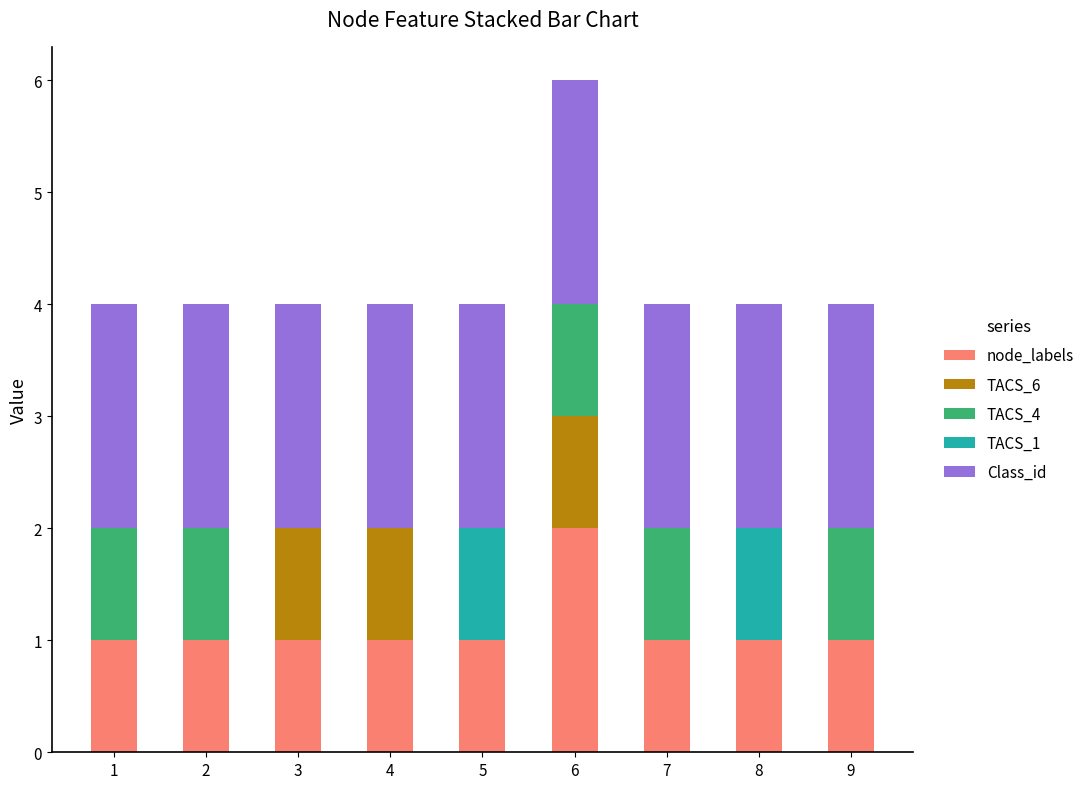

How many data points does each series have?

9